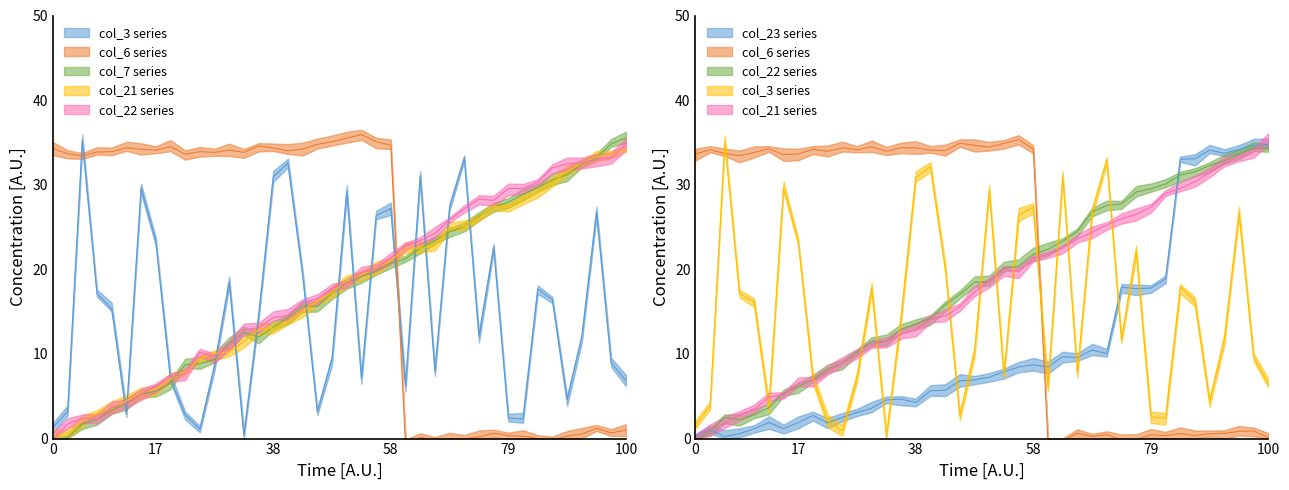

Which has a higher value, 36 or 10?

36